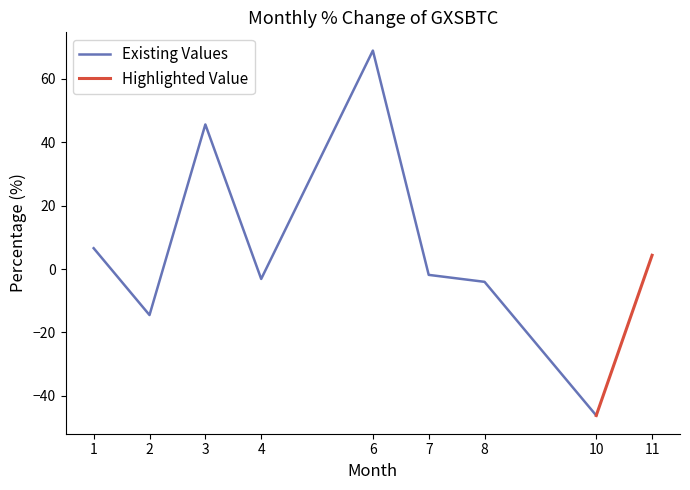

Reading right to left, what are all the values shown in this chart?

4.3	-46.2	-4.0	-1.8	68.9	-3.1	45.6	-14.5	6.6